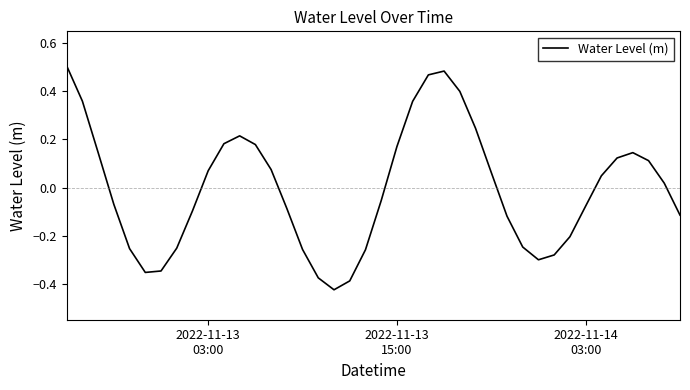

What is the difference between the maximum and minimum values?

0.9